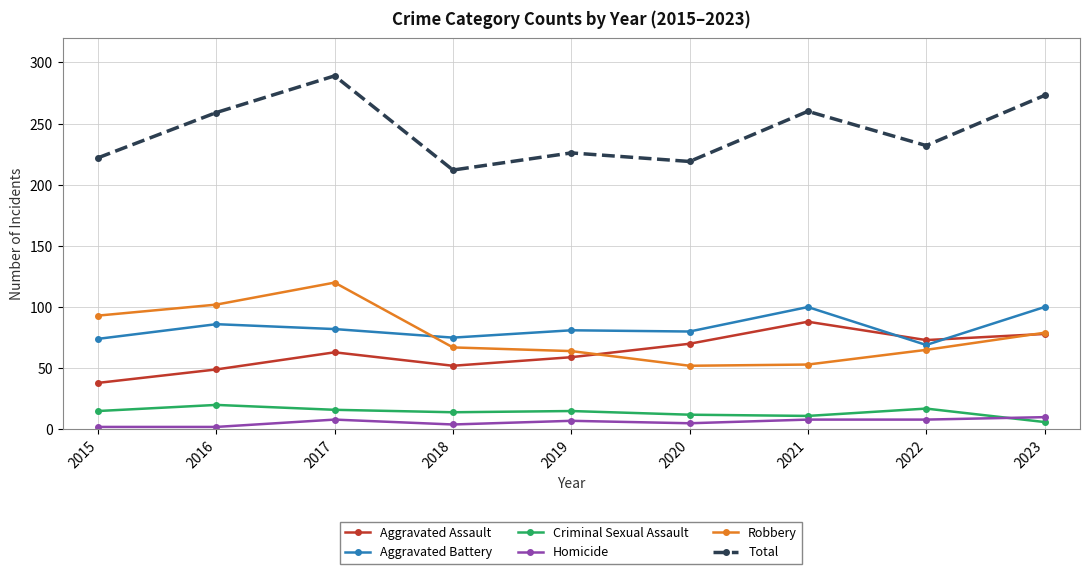

True or false: Criminal Sexual Assault and Aggravated Battery intersect in this chart.

False